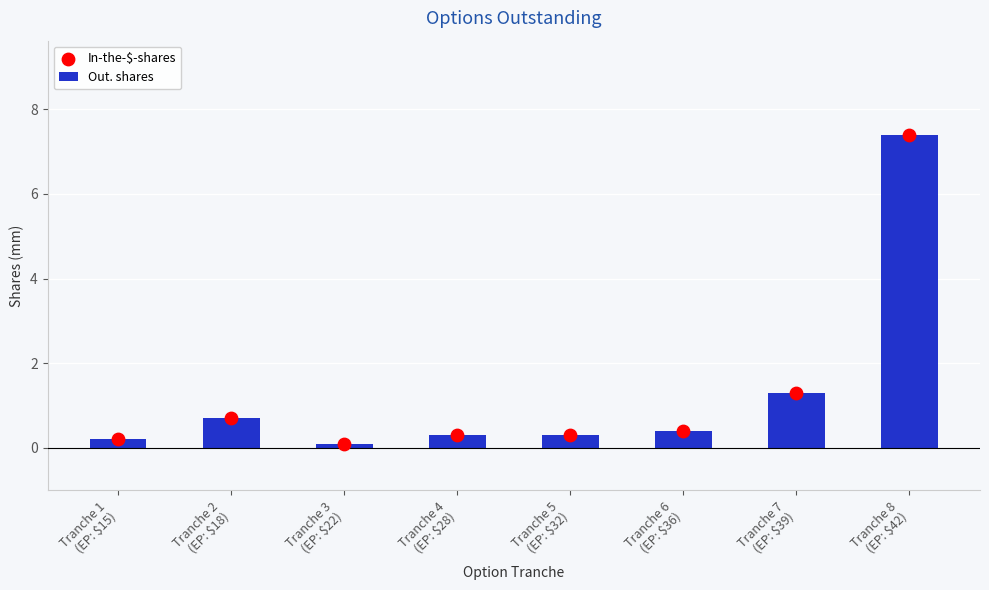

Which series has the largest Y range (max minus min)?

Out. shares